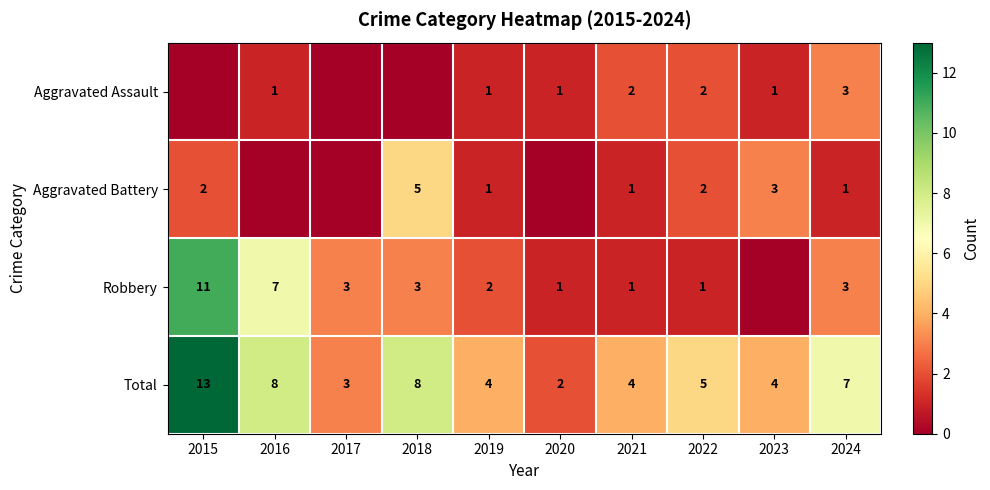

Where does the Total series first go above 5?

2015